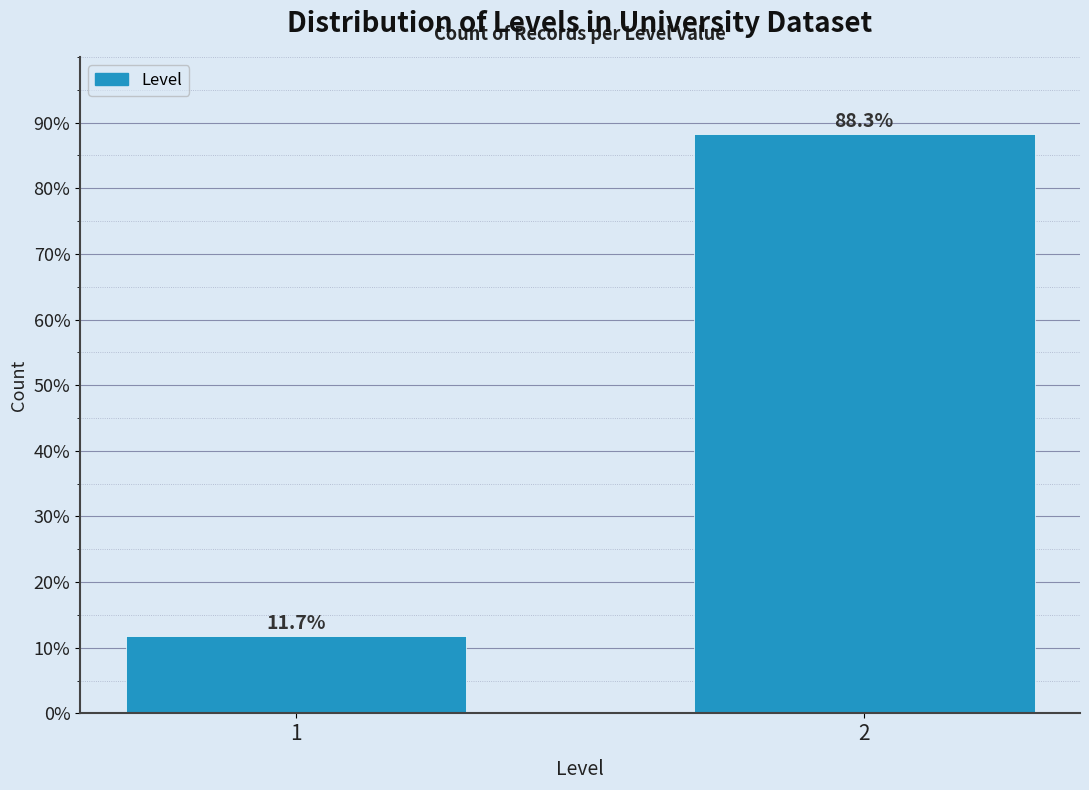

Reading left to right, extract all data points from this chart.

1=11.7	2=88.3